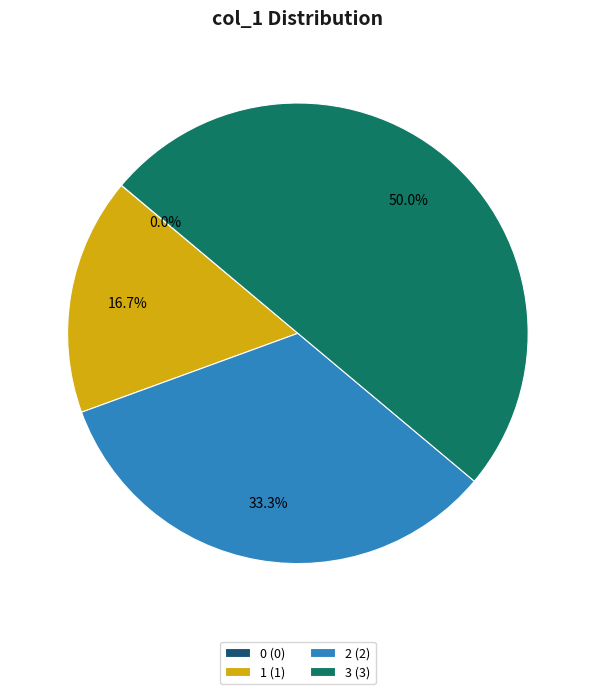

The 1 slice represents 29% of the pie. True or false?

False